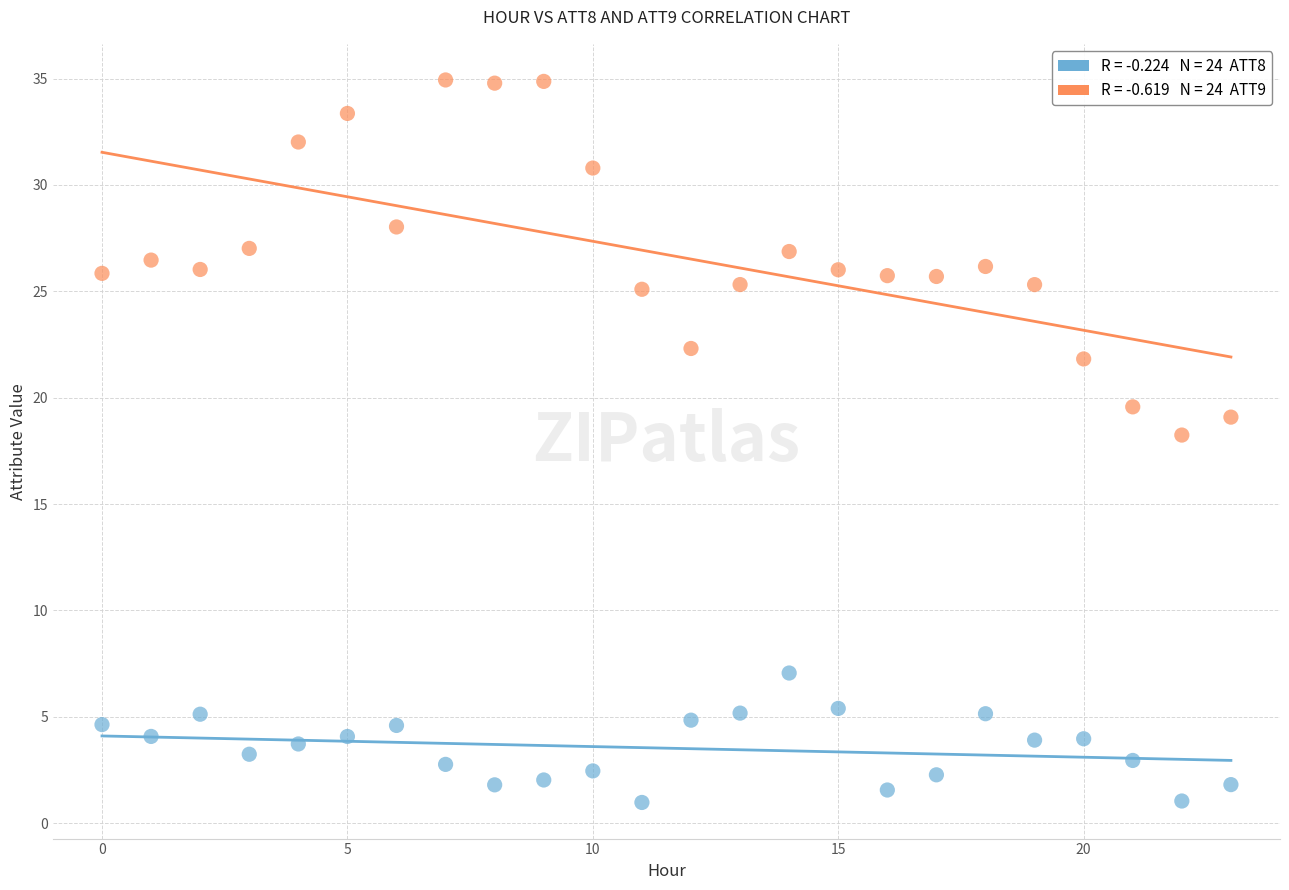

Across all series, what Y value is closest to 17?

18.2